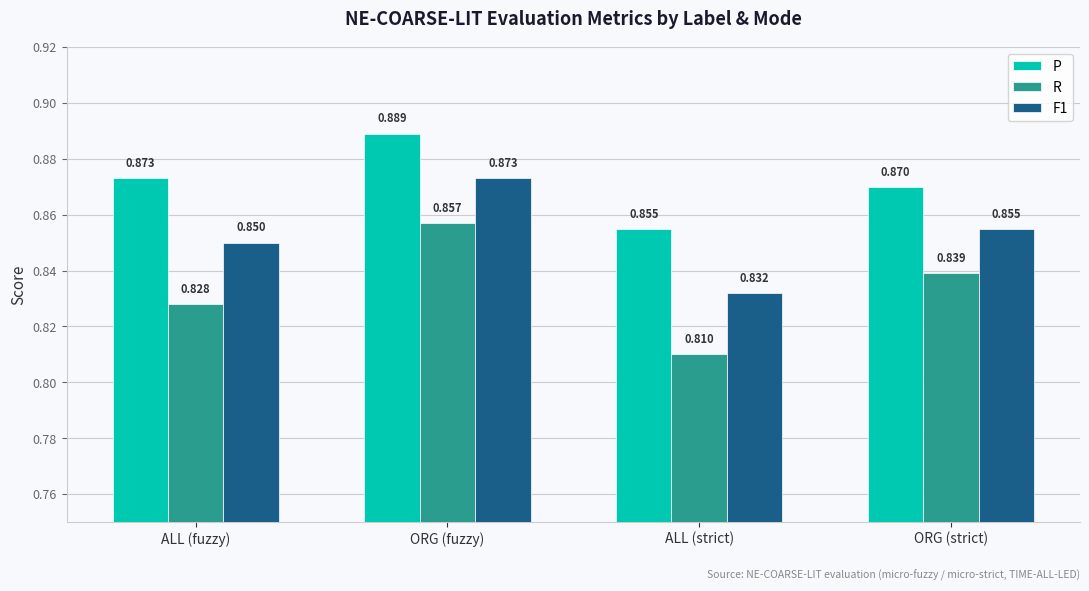

At which label does P reach its peak?

ORG (fuzzy)